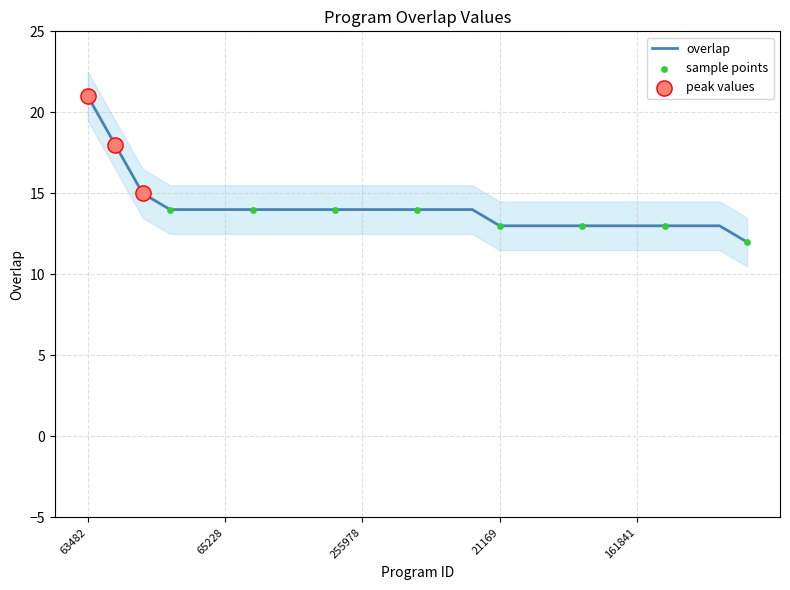

What is the change in value from 315260 to 255671?

-1